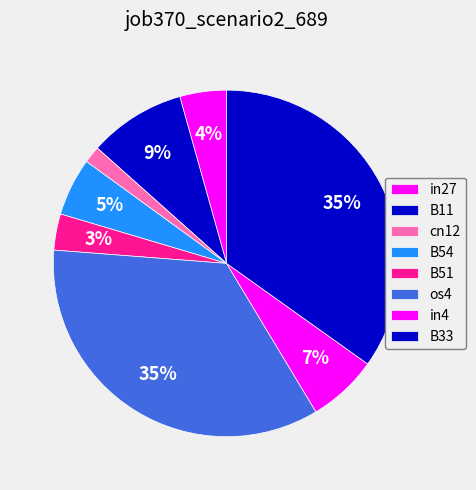

Rank the categories by value from highest to lowest.

os4, B33, B11, in4, B54, in27, B51, cn12